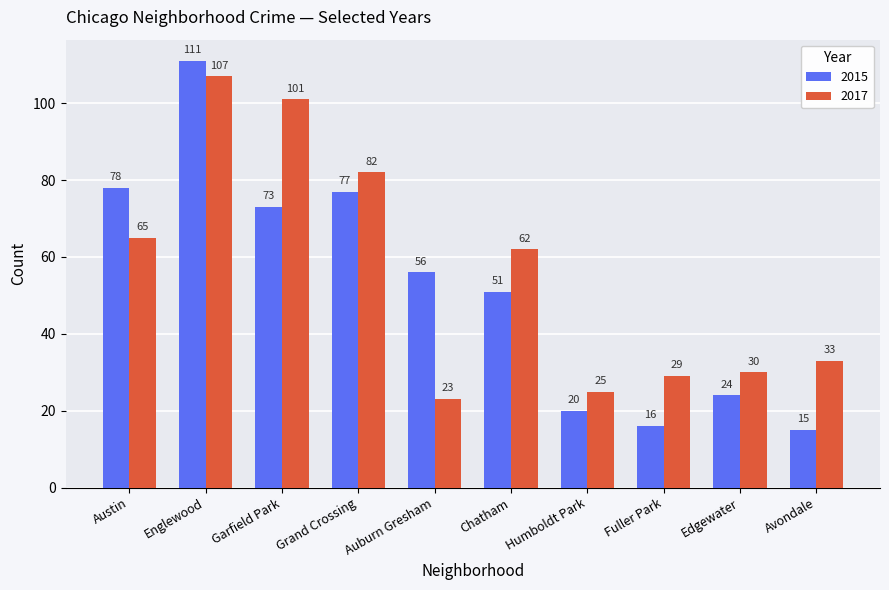

The 2015 series shows 5 at Humboldt Park. True or false?

False